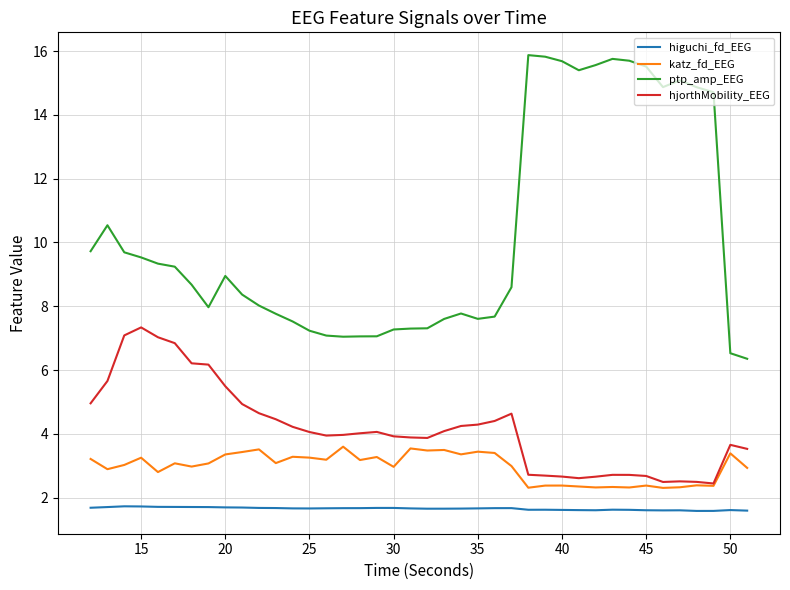

True or false: katz_fd_EEG and higuchi_fd_EEG cross at least once.

False